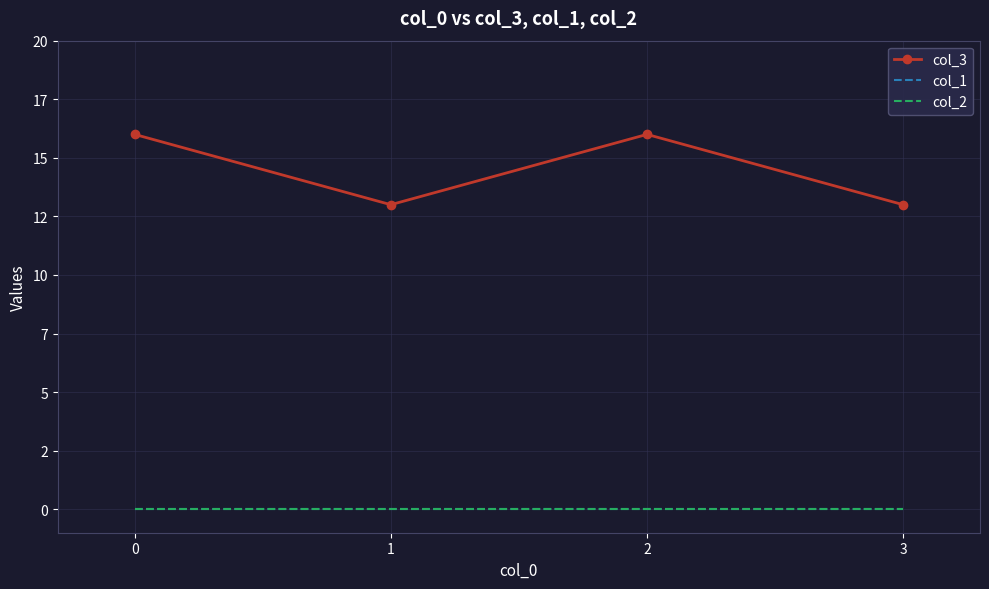

Which series changed the most between 0 and 1?

col_3